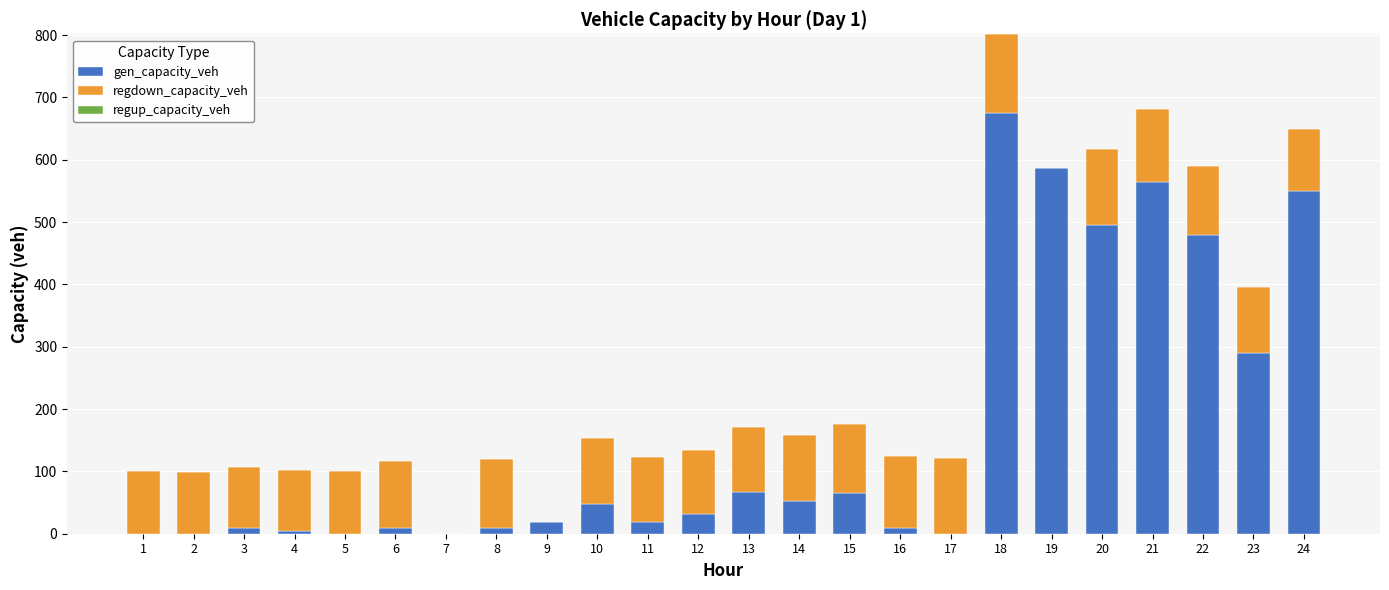

What is the total value across all series at 5?

101.3